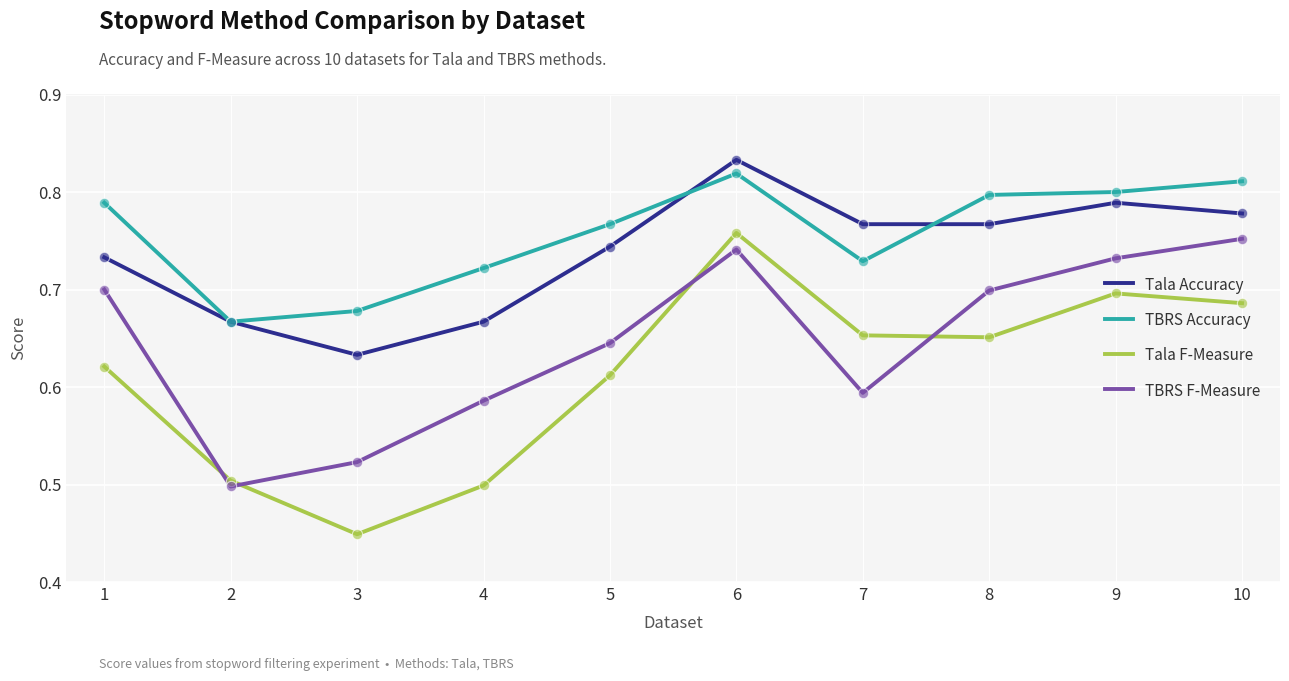

At which category is the sum across all series the highest?

6